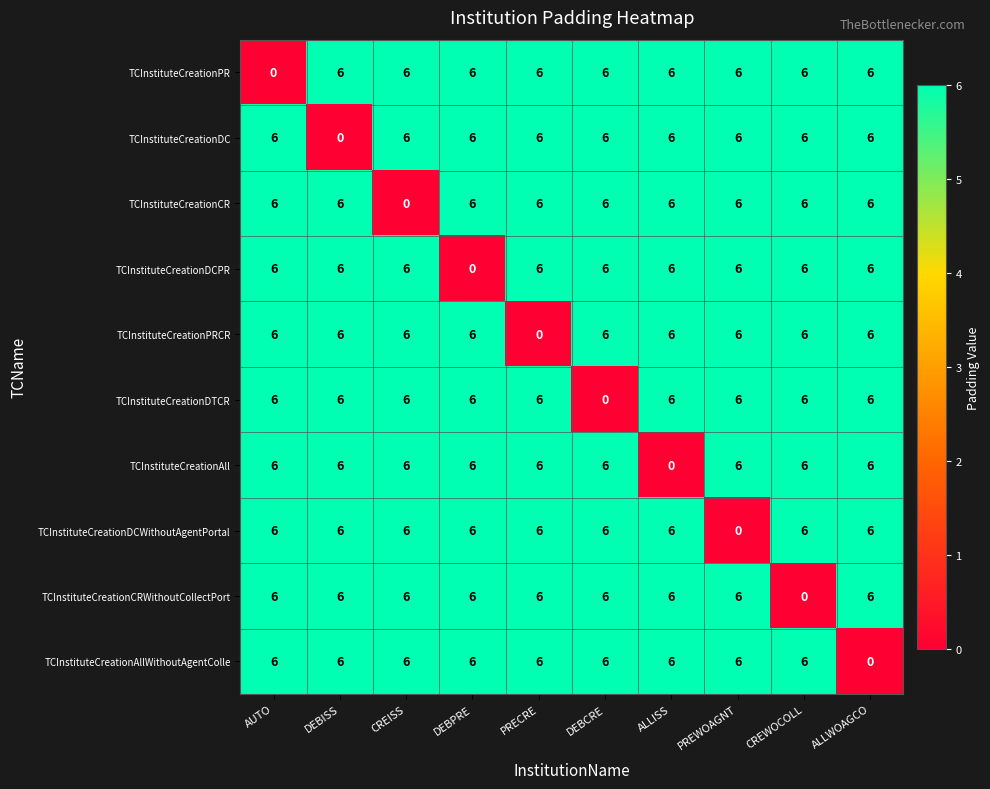

Is it true that TCInstituteCreationPR equals 2 at ALLISS?

False